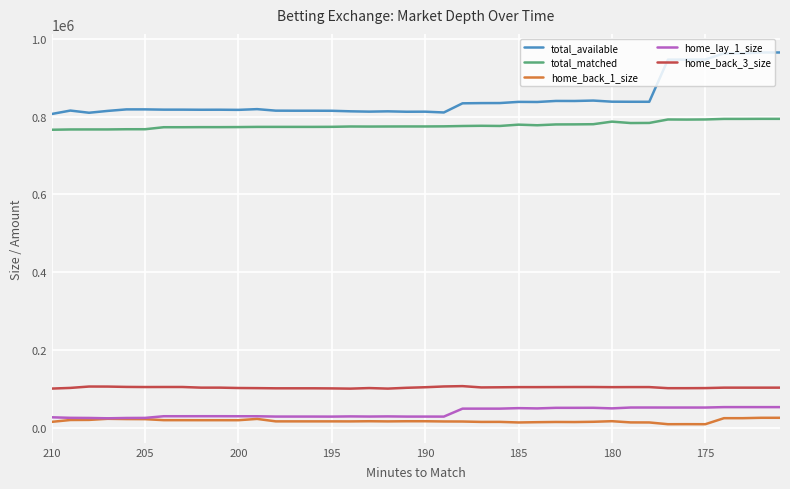

Rank the series by their maximum value, from lowest to highest.

home_back_1_size, home_lay_1_size, home_back_3_size, total_matched, total_available